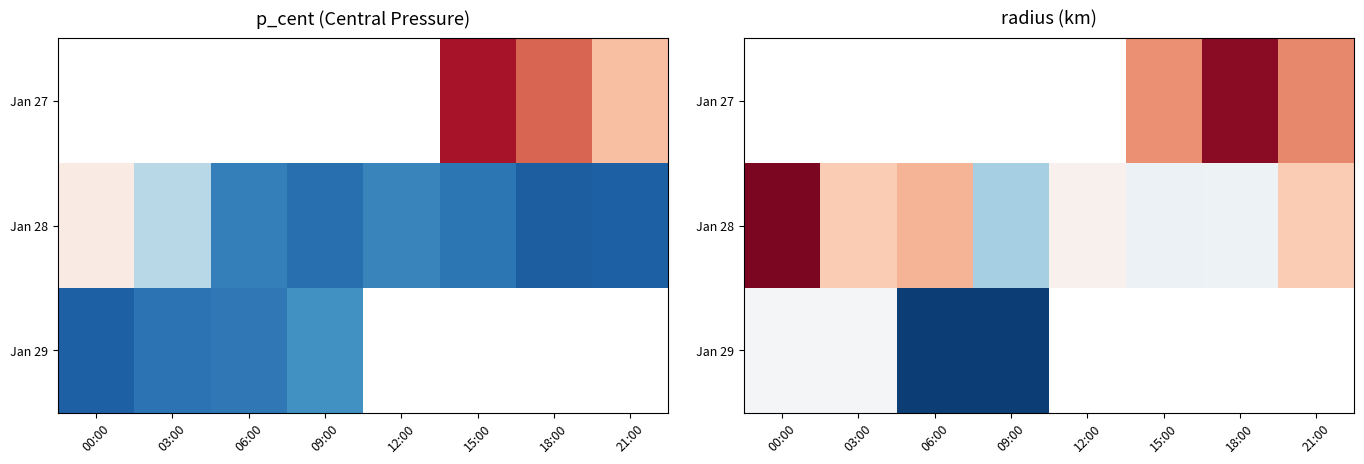

What is the difference between the Jan 28 values at 12:00 and 00:00?

144.9